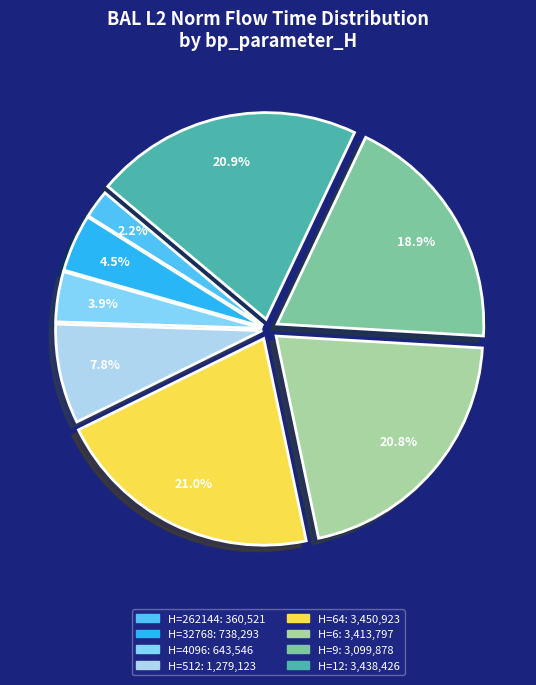

Is there any slice that represents more than half of the pie?

No